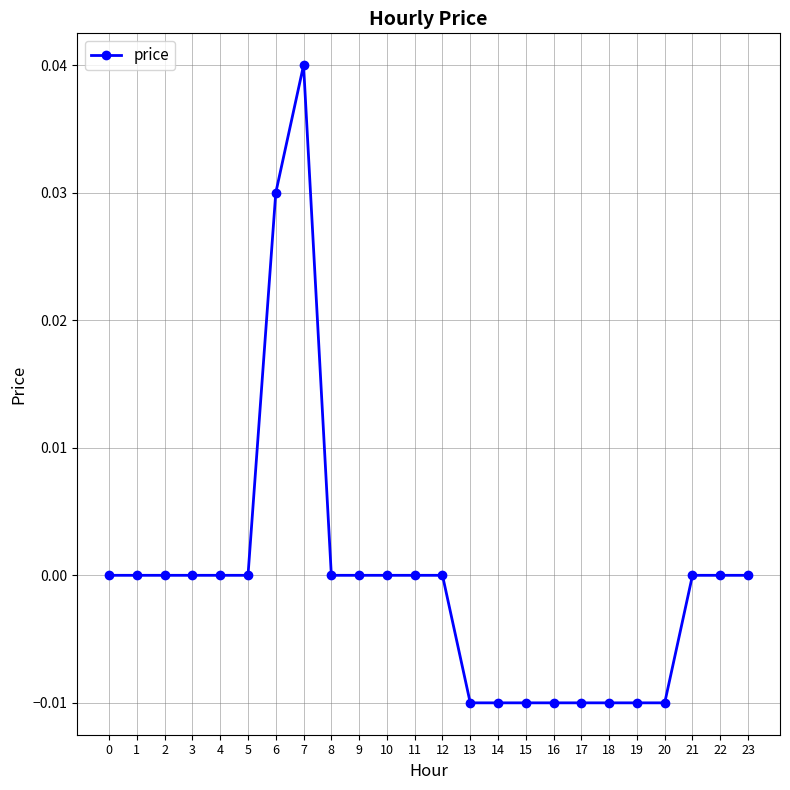

Is it true that the value at 9 is 0.0?

True